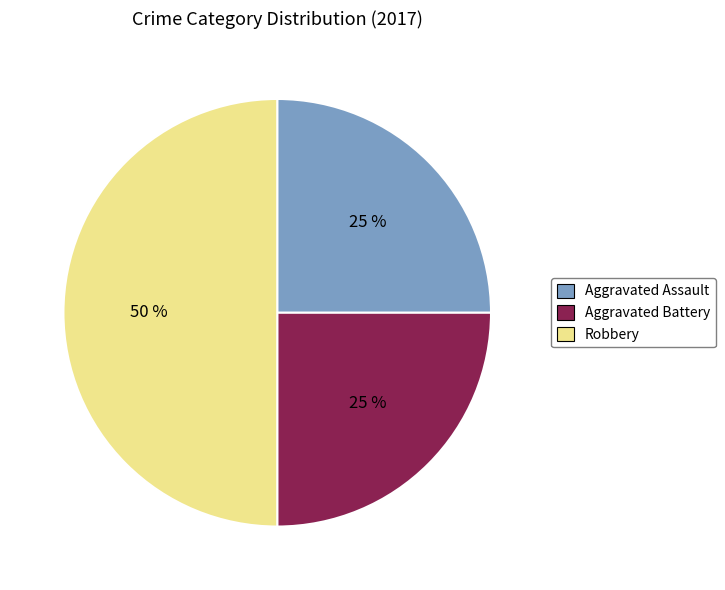

Is Aggravated Assault the majority of the pie?

No